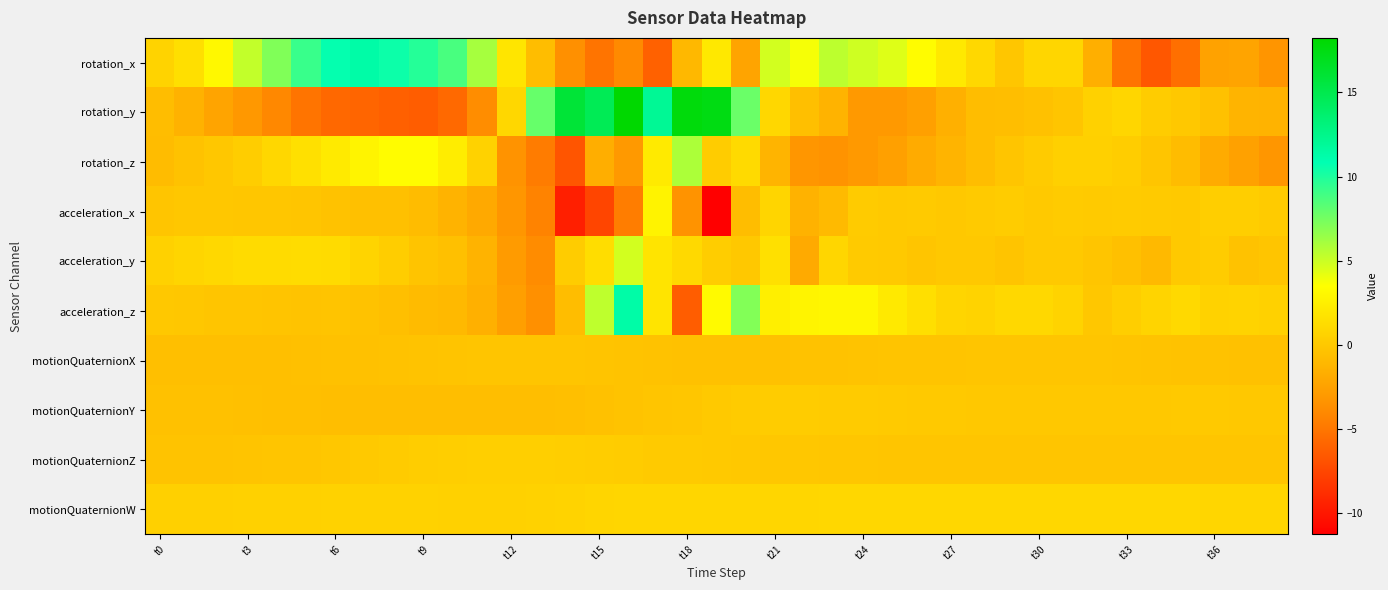

How many categories are shown in the chart?

39